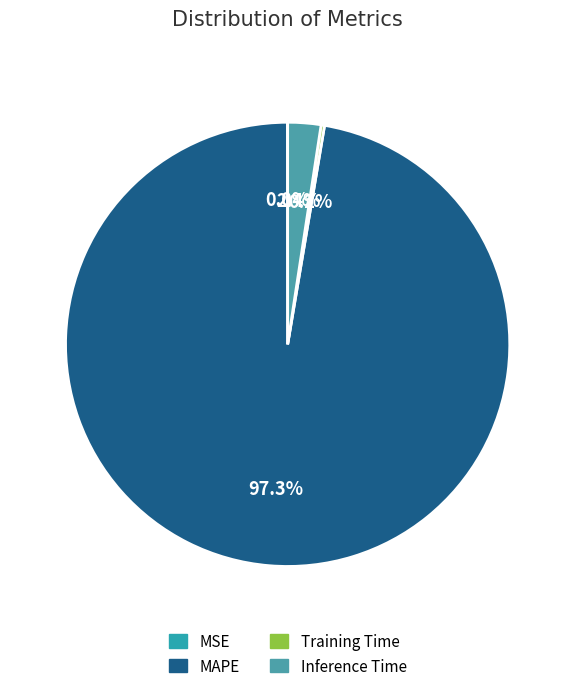

The Inference Time slice represents 9% of the pie. True or false?

False